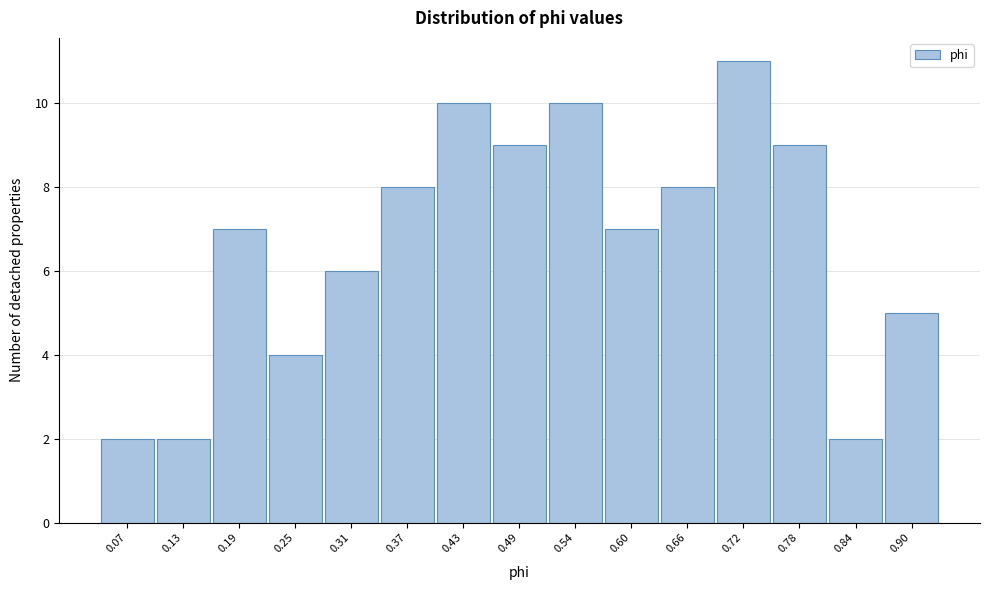

Reading left to right, list all the values displayed in this chart.

0.07=2	0.13=2	0.19=7	0.25=4	0.31=6	0.37=8	0.43=10	0.49=9	0.54=10	0.60=7	0.66=8	0.72=11	0.78=9	0.84=2	0.90=5